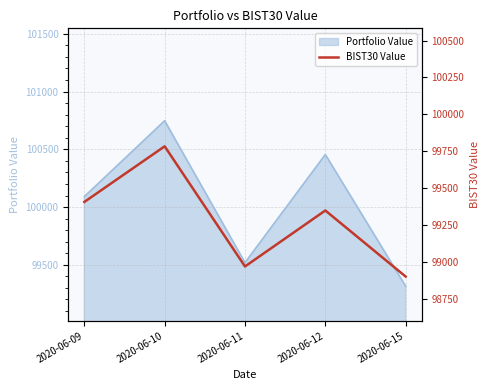

List the labels in order of Portfolio Value value, largest first.

2020-06-10, 2020-06-12, 2020-06-09, 2020-06-11, 2020-06-15